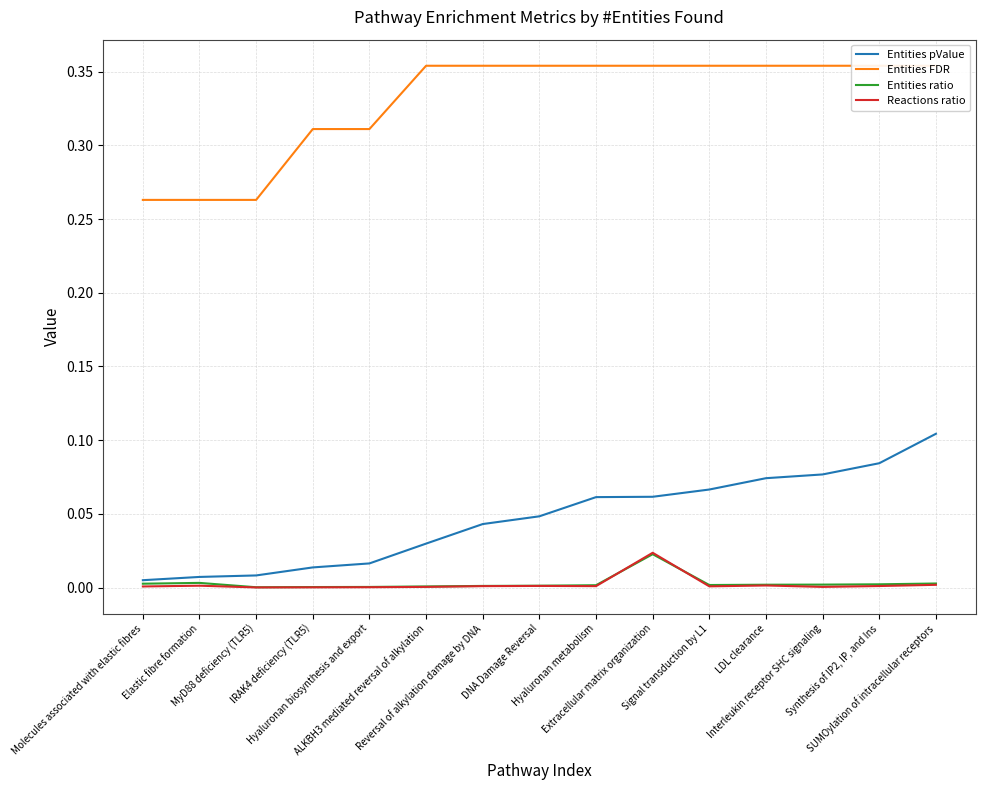

True or false: Entities ratio and Entities pValue cross at least once.

False